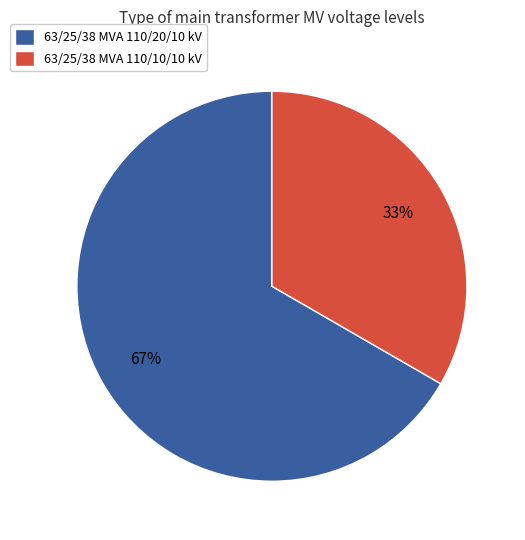

To the nearest percent, what percentage of the pie is 63/25/38 MVA 110/20/10 kV?

67%